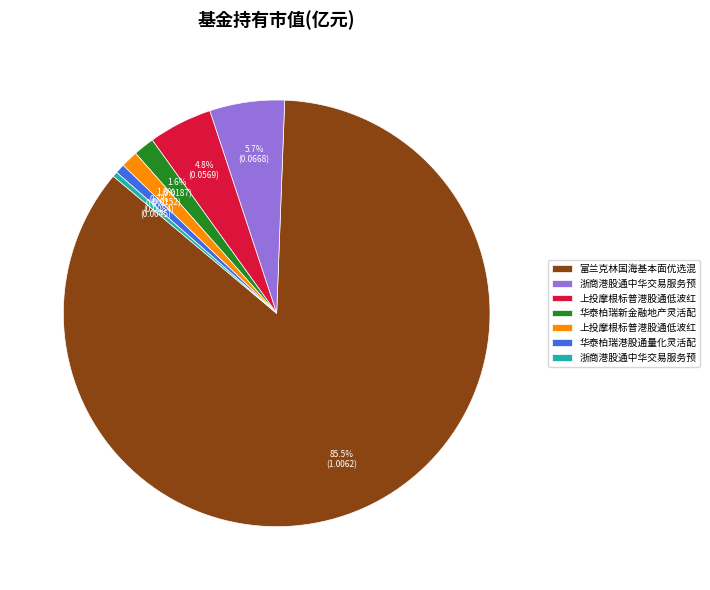

Does any single category account for the majority?

Yes